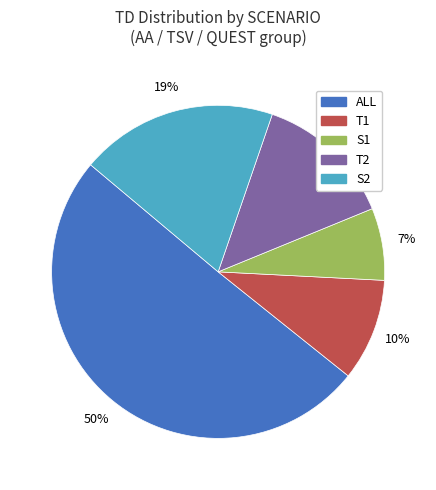

What percentage is the S2 slice, to the nearest percent?

19%